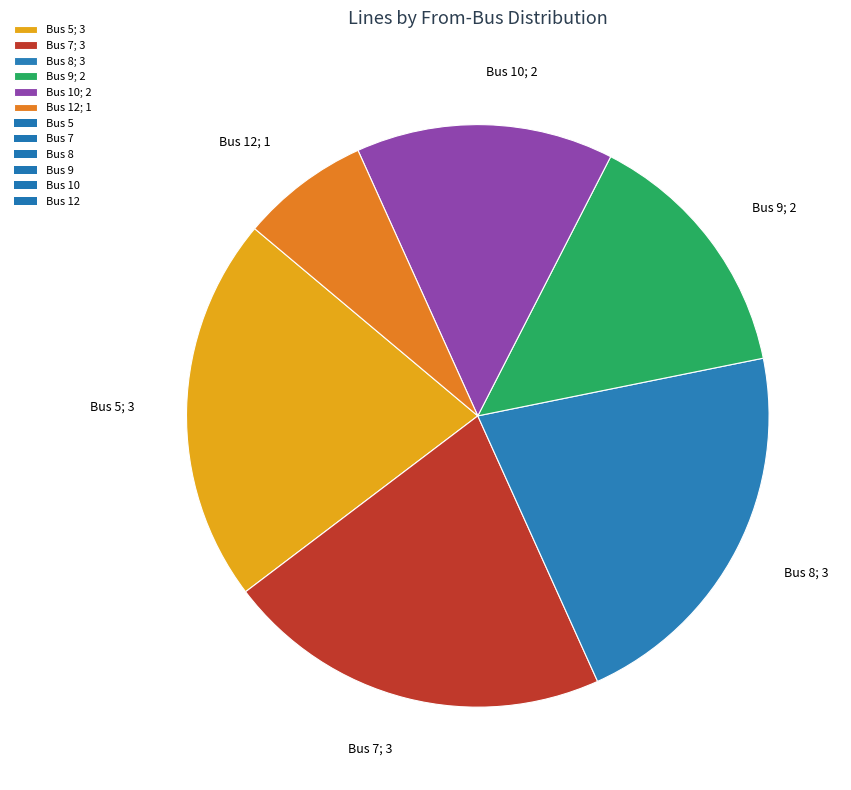

Which has a higher value, Bus 8; 3 or Bus 10; 2?

Bus 8; 3